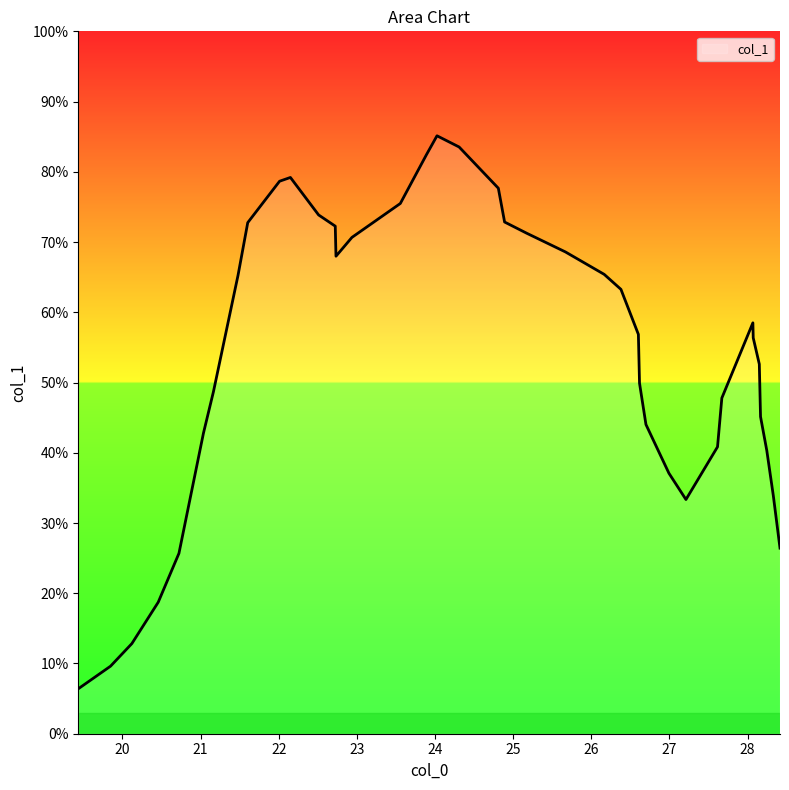

Does the chart have visible grid lines?

No